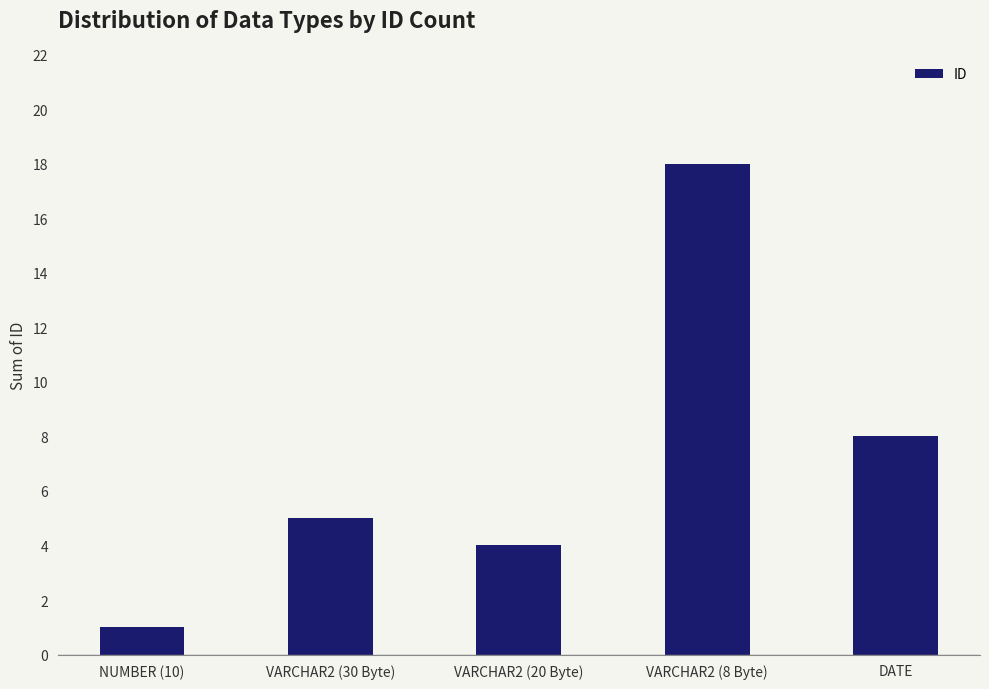

How many bars are there in total?

5